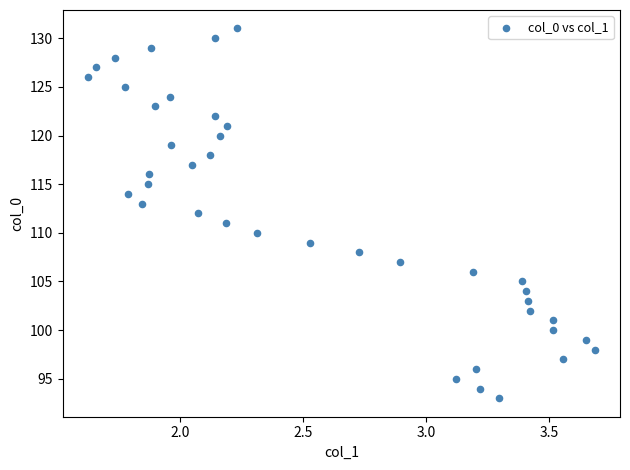

What is the range of Y values (max minus min)?

38